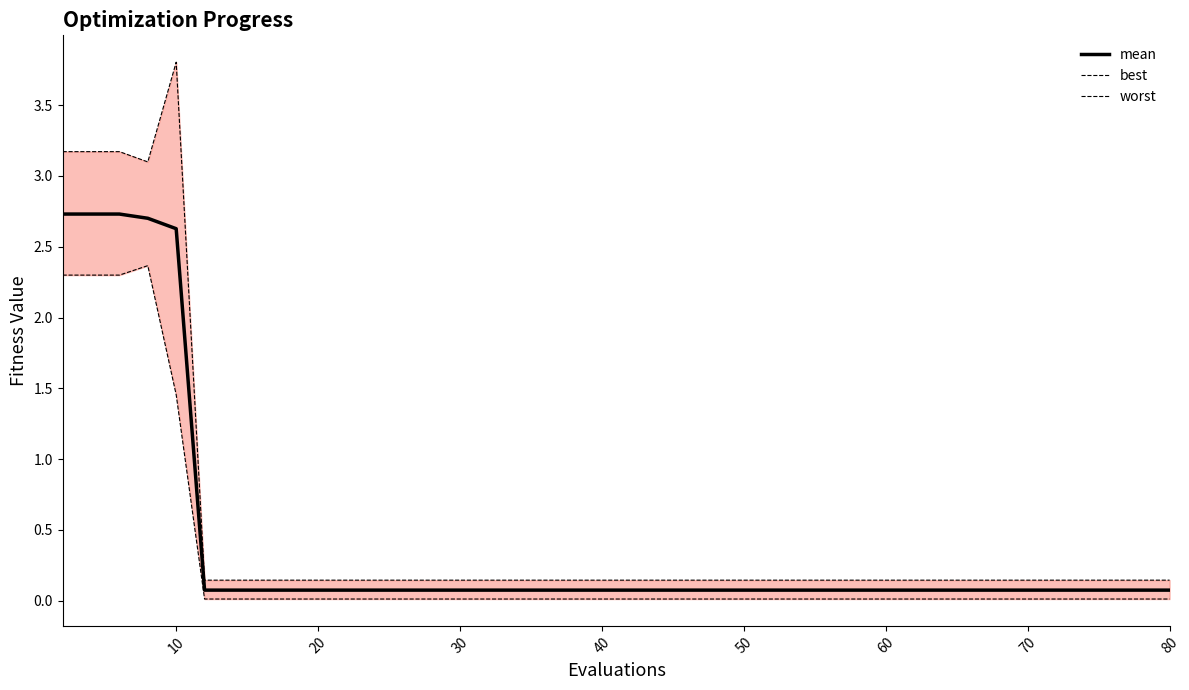

How many distinct data groups are displayed?

3